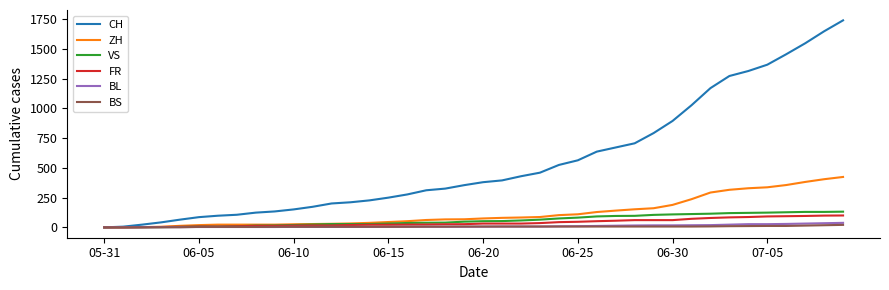

Which series has the widest spread of values?

CH